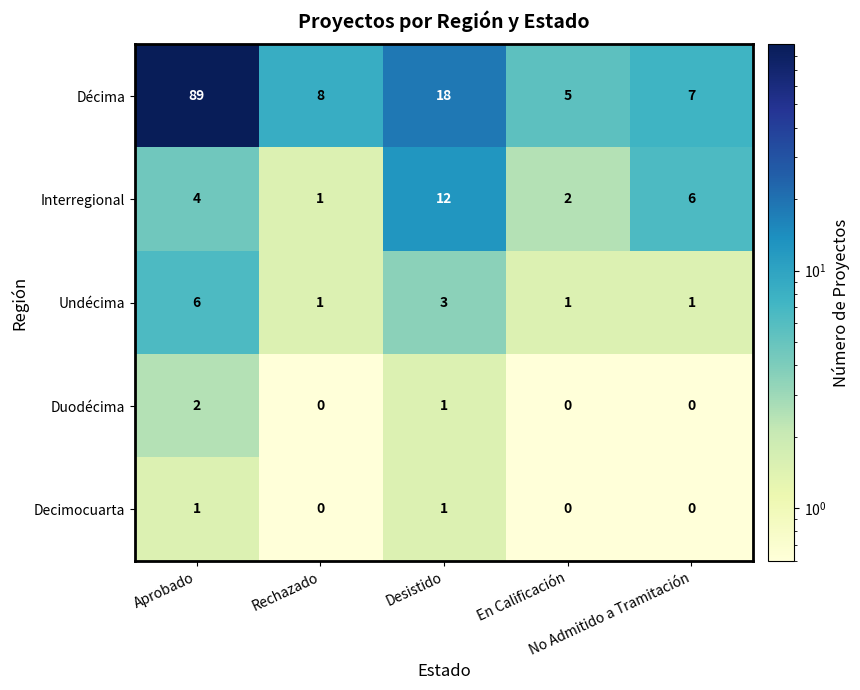

How many Decimocuarta values are between 0 and 1?

5